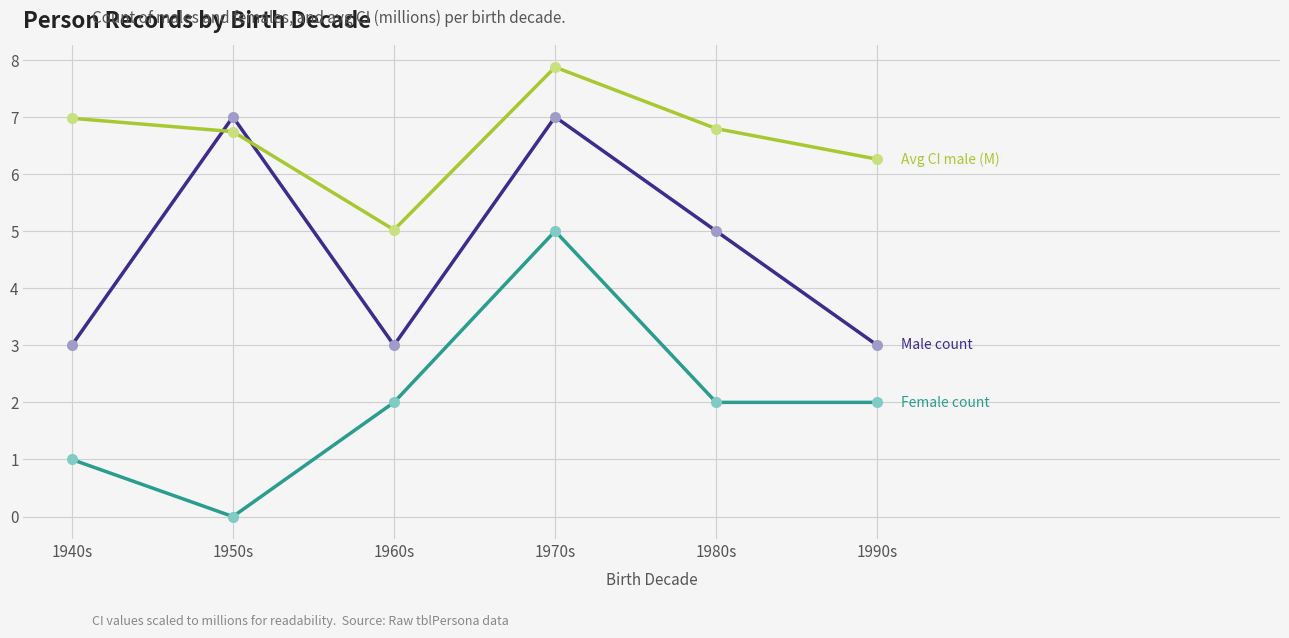

What is the spread (max minus min) of values at 1970s?

2.9